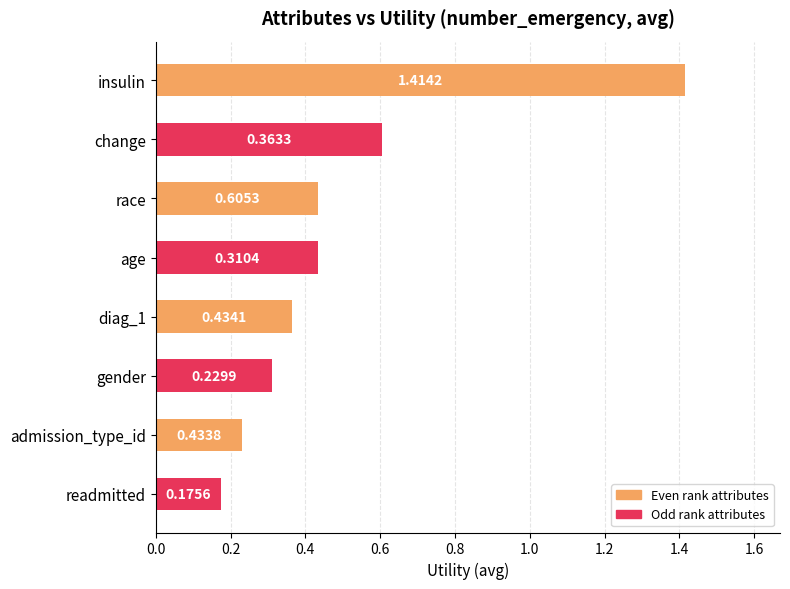

List the series in order of their overall mean, highest first.

Even rank attributes, Odd rank attributes